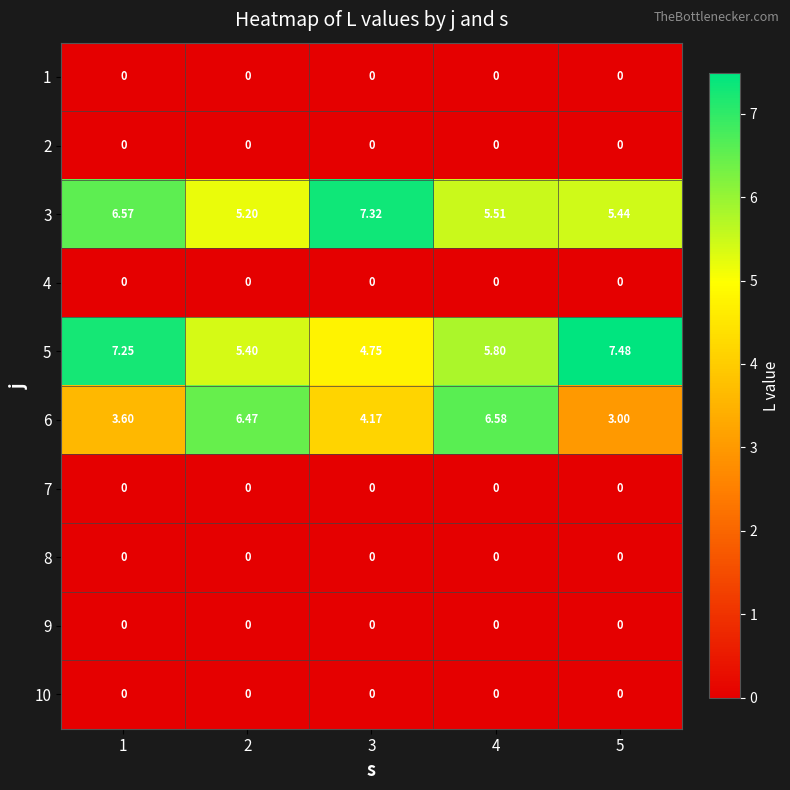

Count the number of data series in this chart.

10